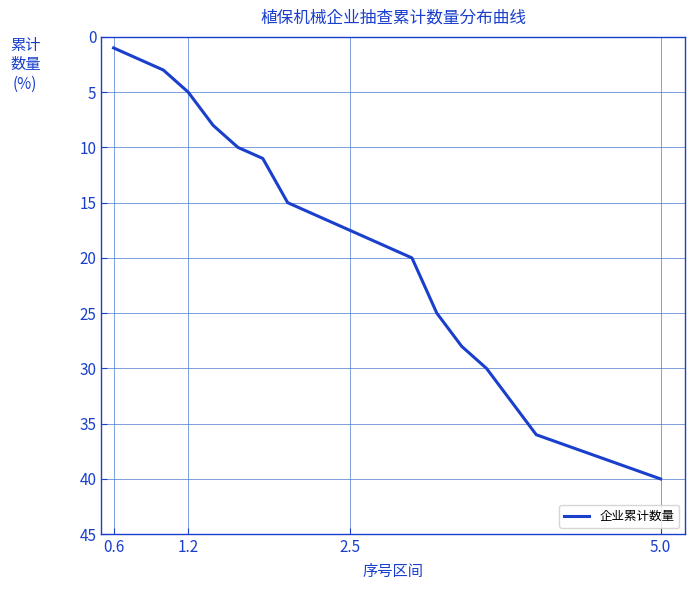

How many lines are shown in the chart?

1